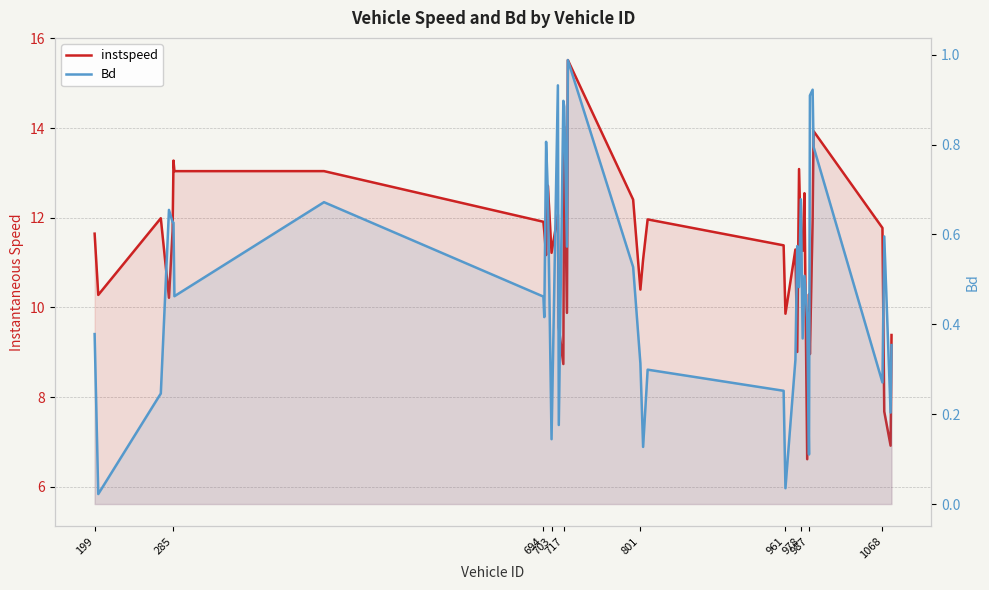

True or false: instspeed and Bd cross at least once.

False